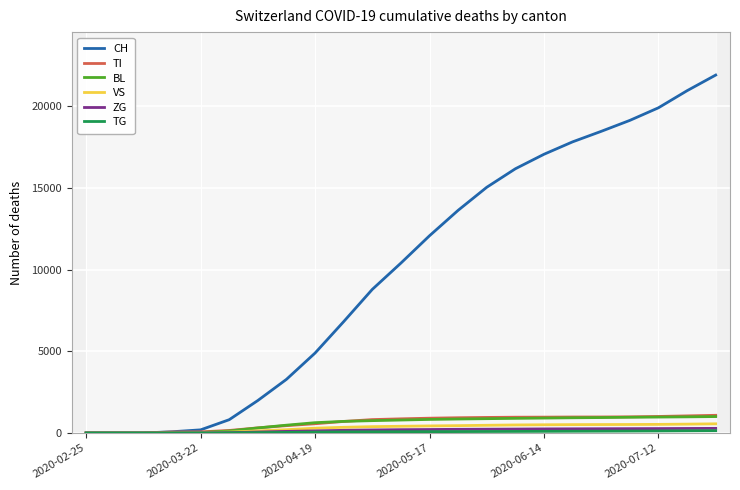

What is the difference between the second highest and minimum values in the ZG series?

277